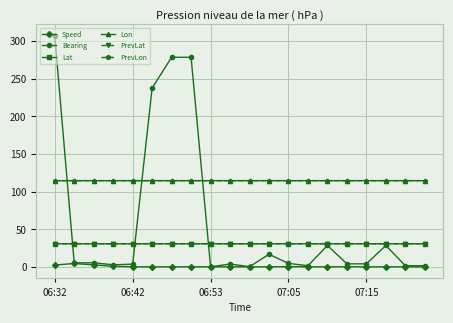

True or false: Lat and Speed intersect in this chart.

False